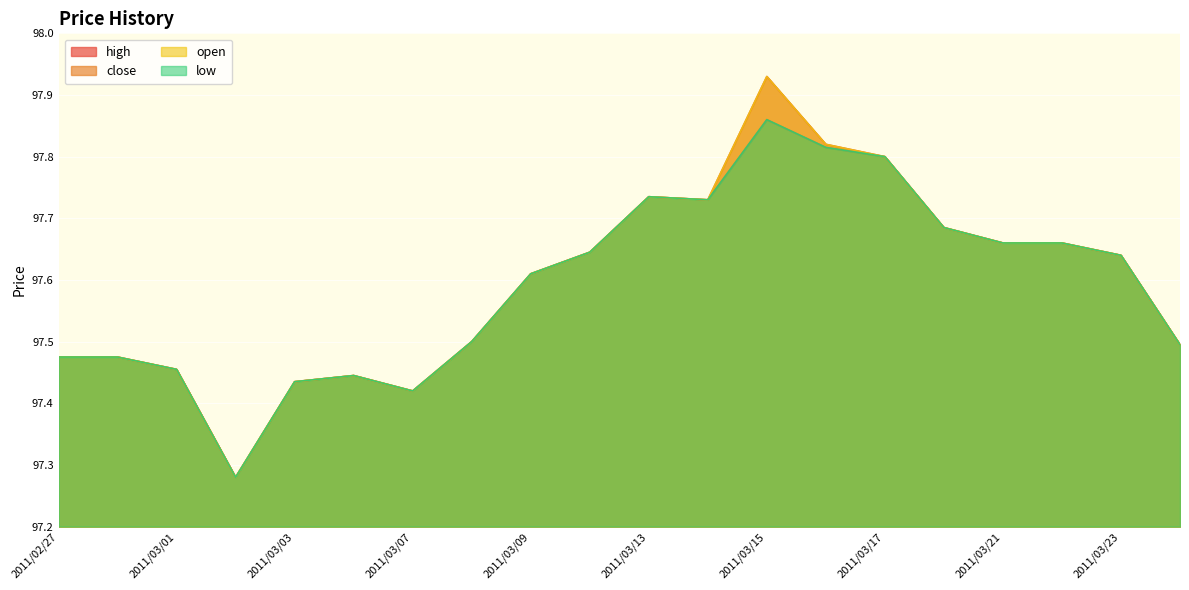

Between 2011/03/01 and 2011/03/24, which series saw the biggest shift?

high